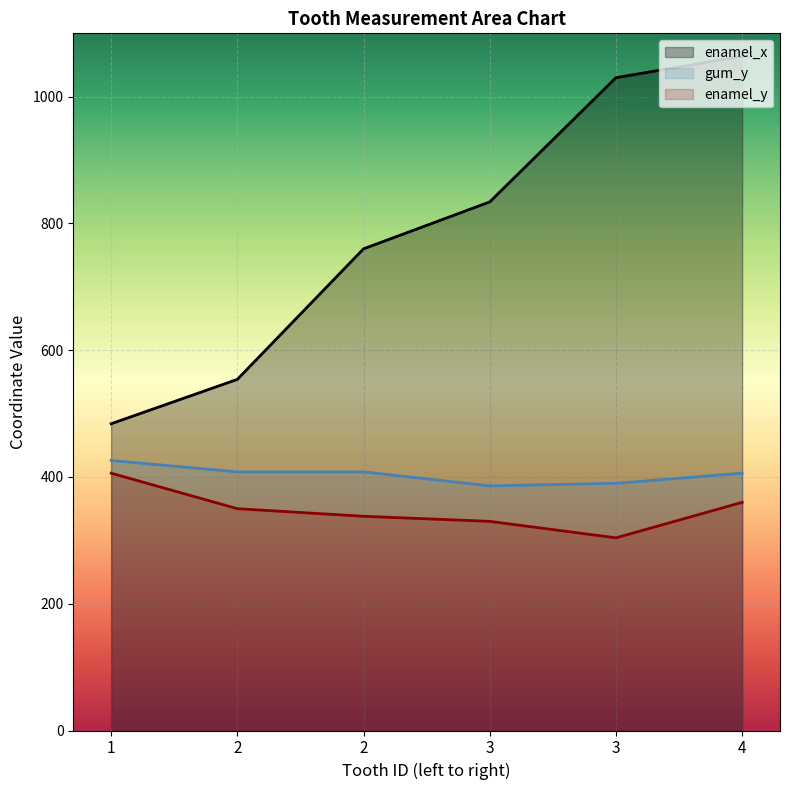

What is the difference between the maximum and second lowest values in the enamel_x series?

510